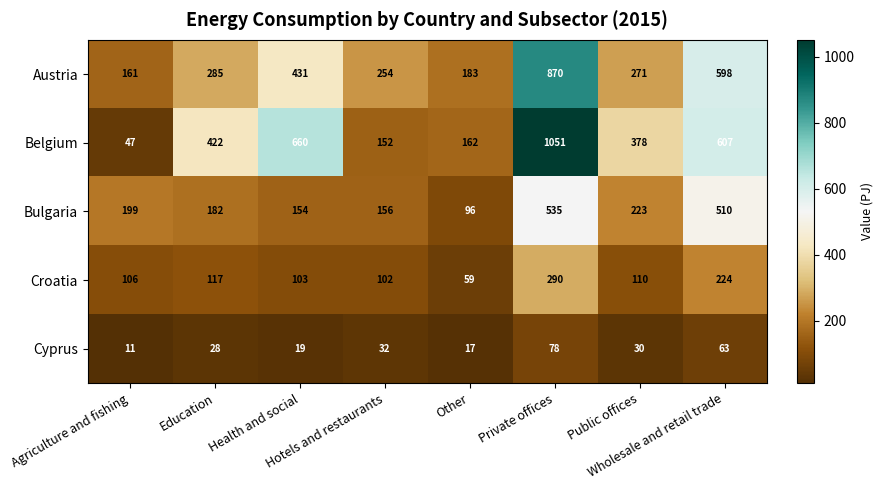

What is the difference between the maximum and minimum values in the Cyprus series?

67